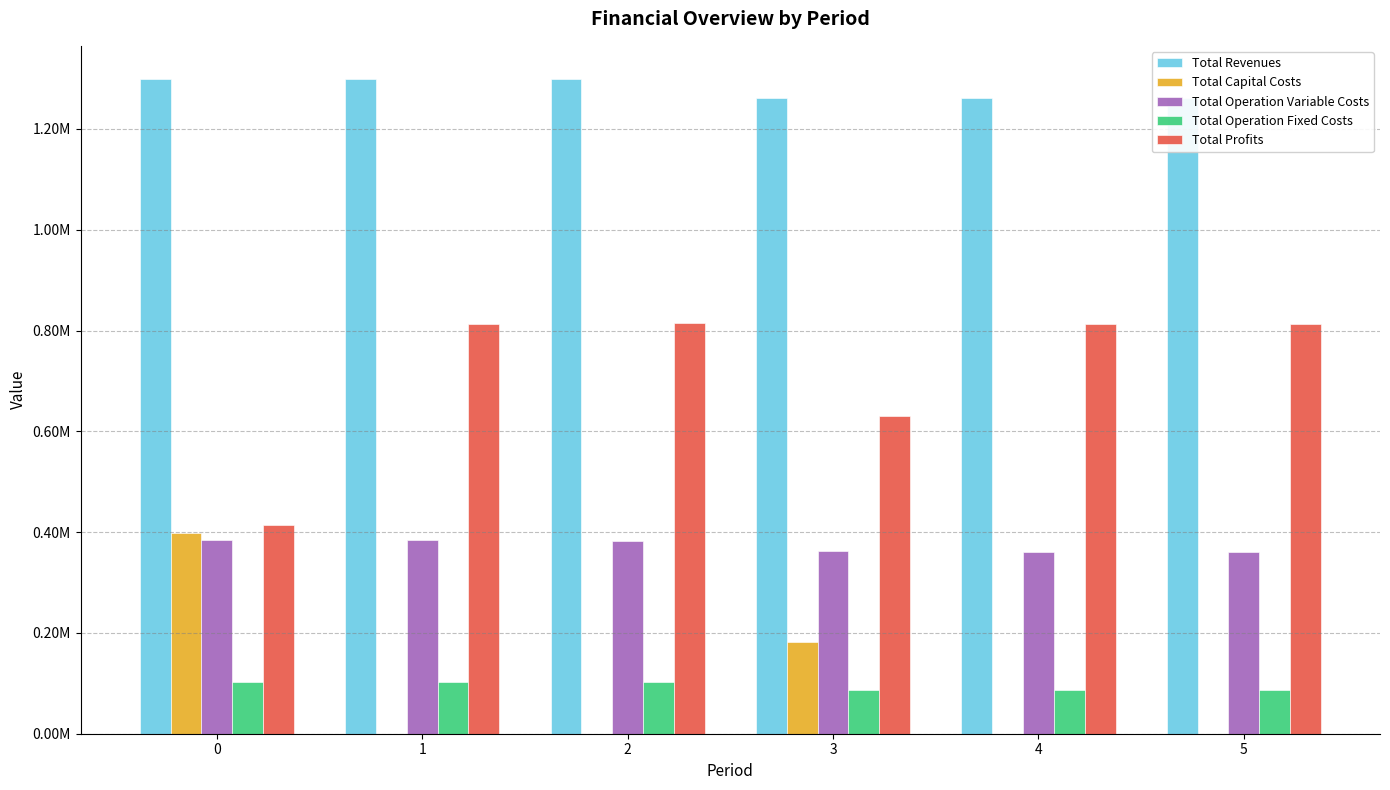

Does the chart contain stacked bars?

No